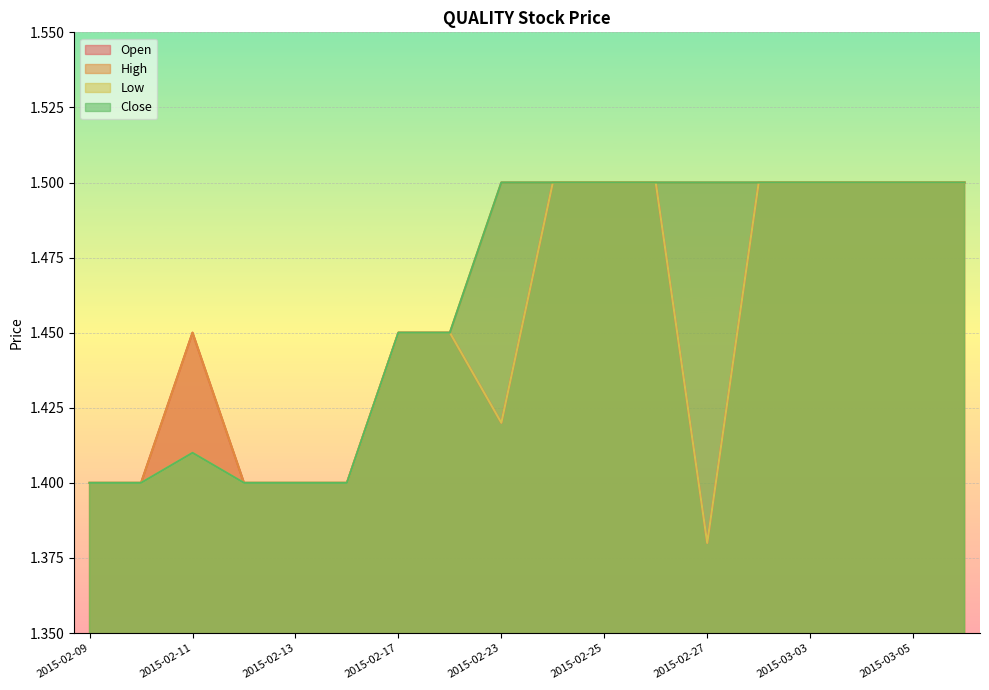

Reading left to right, list all the values displayed in this chart.

open: 2015-02-09=1.4	2015-02-10=1.4	2015-02-11=1.4	2015-02-12=1.4	2015-02-13=1.4	2015-02-16=1.4	2015-02-17=1.4	2015-02-18=1.4	2015-02-23=1.4	2015-02-24=1.5	2015-02-25=1.5	2015-02-26=1.5	2015-02-27=1.4	2015-03-02=1.5	2015-03-03=1.5	2015-03-04=1.5	2015-03-05=1.5	2015-03-06=1.5
high: 2015-02-09=1.4	2015-02-10=1.4	2015-02-11=1.4	2015-02-12=1.4	2015-02-13=1.4	2015-02-16=1.4	2015-02-17=1.4	2015-02-18=1.4	2015-02-23=1.5	2015-02-24=1.5	2015-02-25=1.5	2015-02-26=1.5	2015-02-27=1.5	2015-03-02=1.5	2015-03-03=1.5	2015-03-04=1.5	2015-03-05=1.5	2015-03-06=1.5
low: 2015-02-09=1.4	2015-02-10=1.4	2015-02-11=1.4	2015-02-12=1.4	2015-02-13=1.4	2015-02-16=1.4	2015-02-17=1.4	2015-02-18=1.4	2015-02-23=1.4	2015-02-24=1.5	2015-02-25=1.5	2015-02-26=1.5	2015-02-27=1.4	2015-03-02=1.5	2015-03-03=1.5	2015-03-04=1.5	2015-03-05=1.5	2015-03-06=1.5
close: 2015-02-09=1.4	2015-02-10=1.4	2015-02-11=1.4	2015-02-12=1.4	2015-02-13=1.4	2015-02-16=1.4	2015-02-17=1.4	2015-02-18=1.4	2015-02-23=1.5	2015-02-24=1.5	2015-02-25=1.5	2015-02-26=1.5	2015-02-27=1.5	2015-03-02=1.5	2015-03-03=1.5	2015-03-04=1.5	2015-03-05=1.5	2015-03-06=1.5